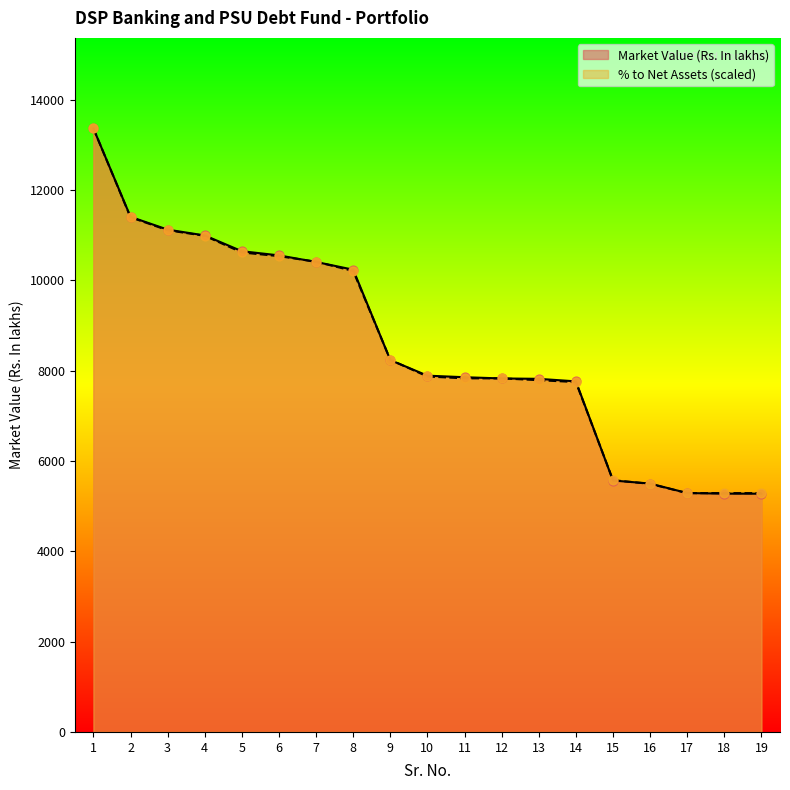

At how many categories does at least one series exceed 11673?

1